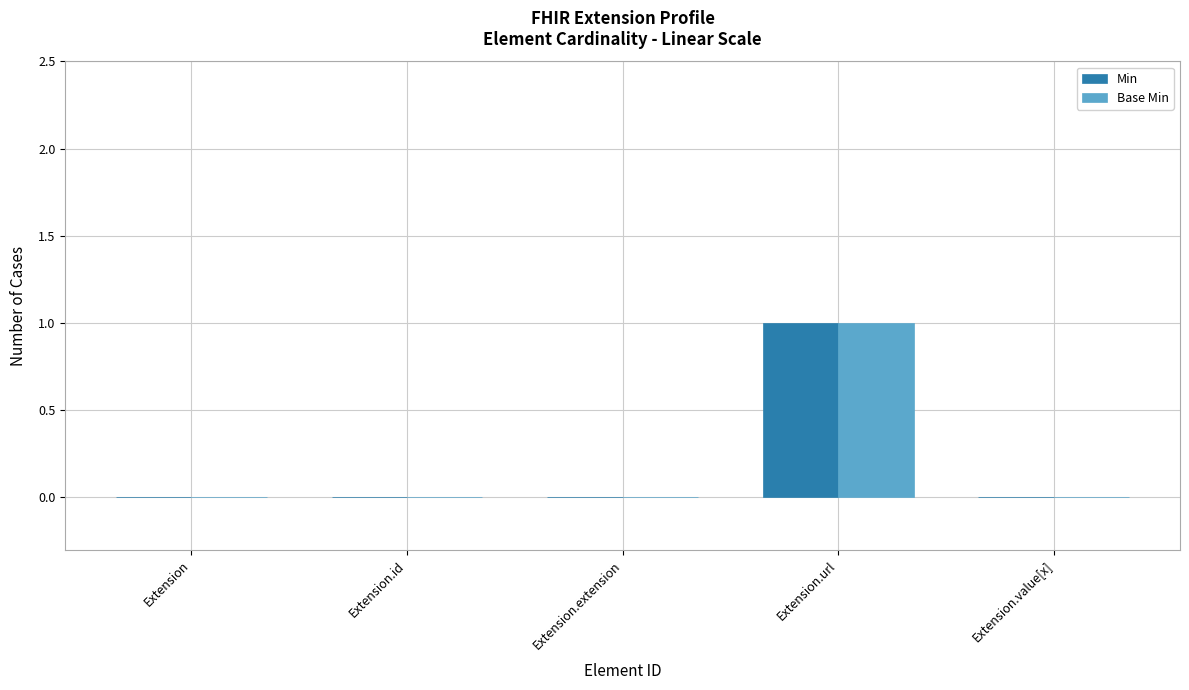

Is it true that Base Min equals 0 at Extension.extension?

True